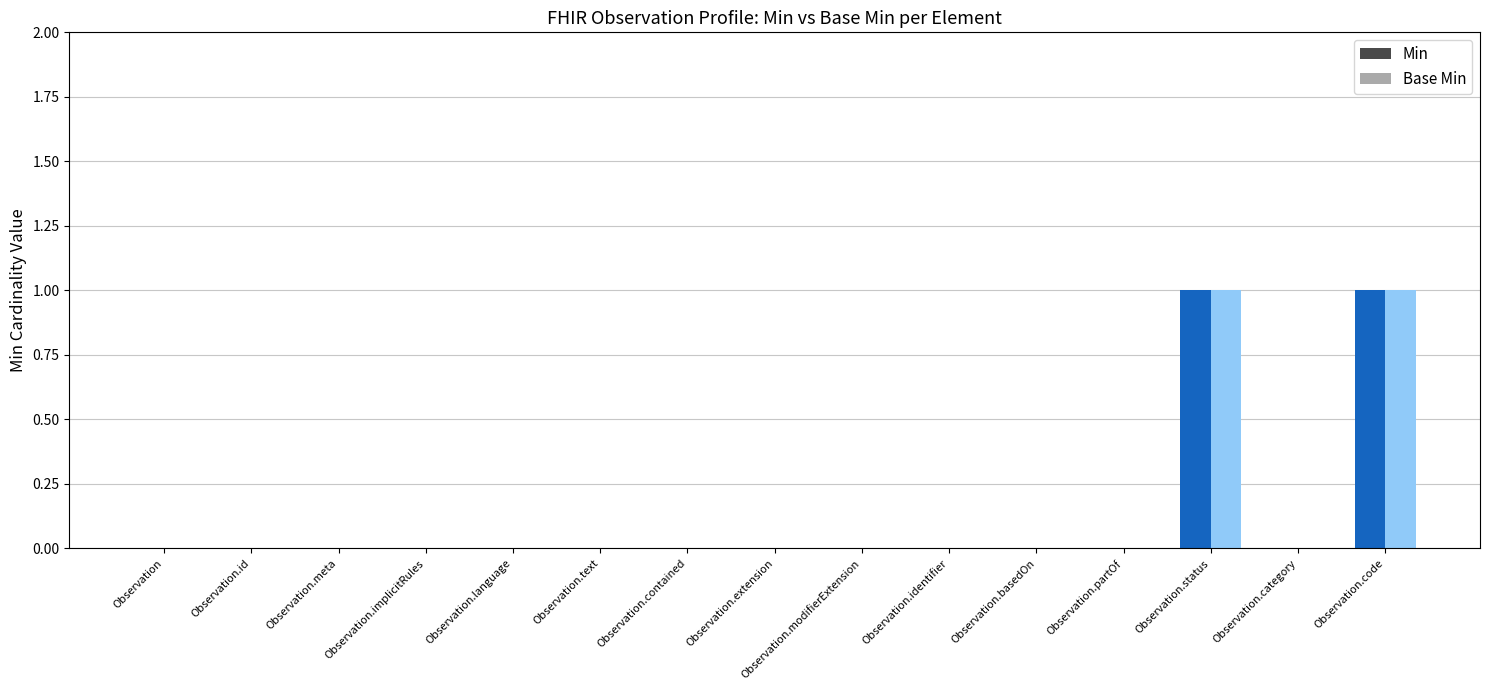

At which label is Min closest to 0?

Observation